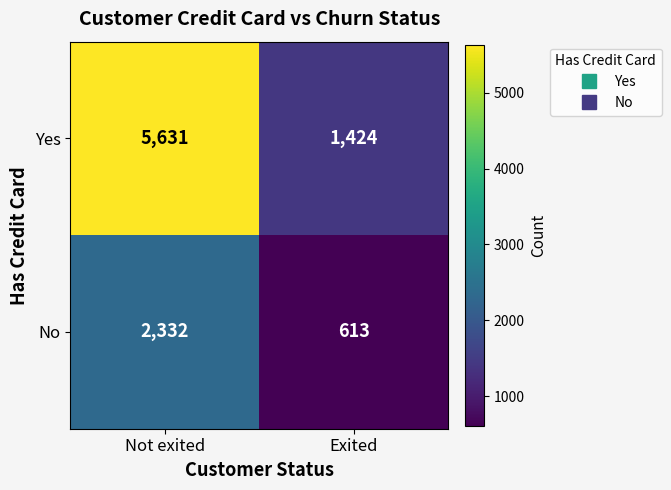

List the series in order of their peak value, lowest first.

No, Yes